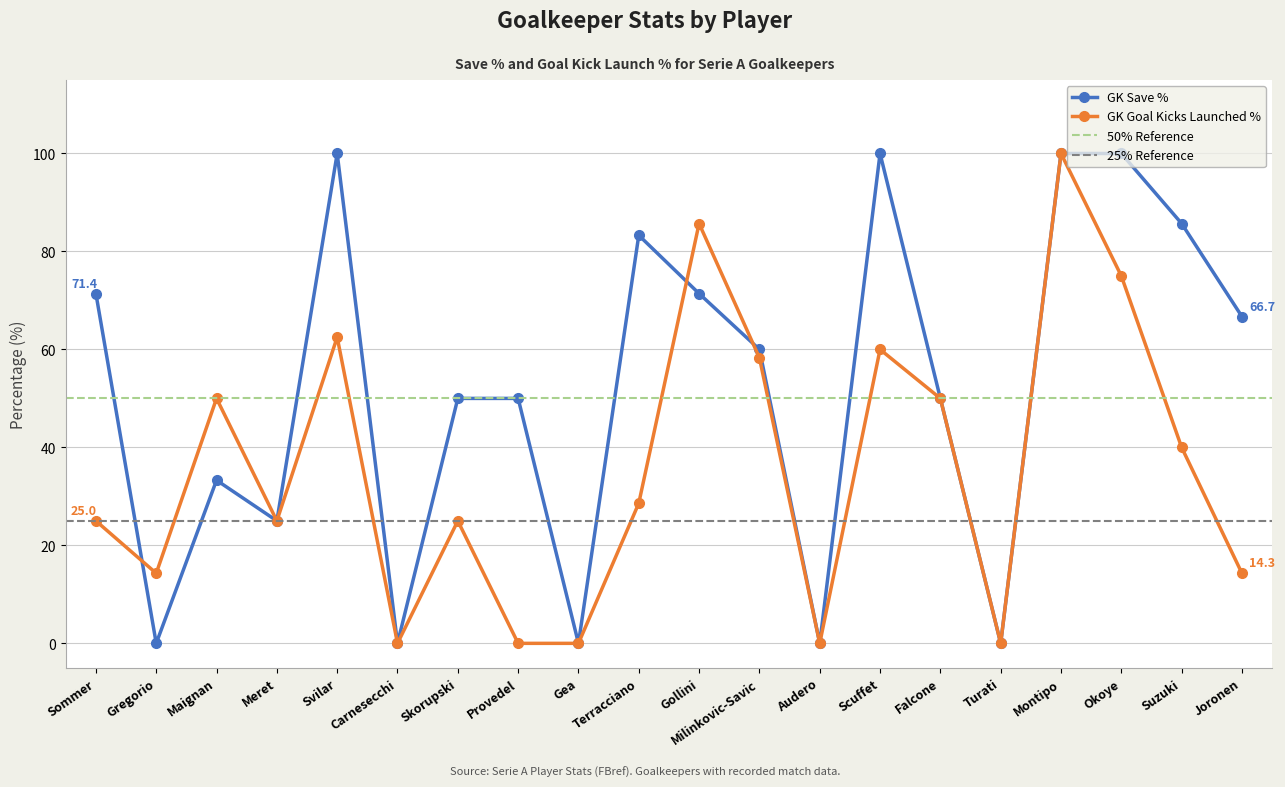

At which label does gk_save_pct first exceed 60?

Sommer